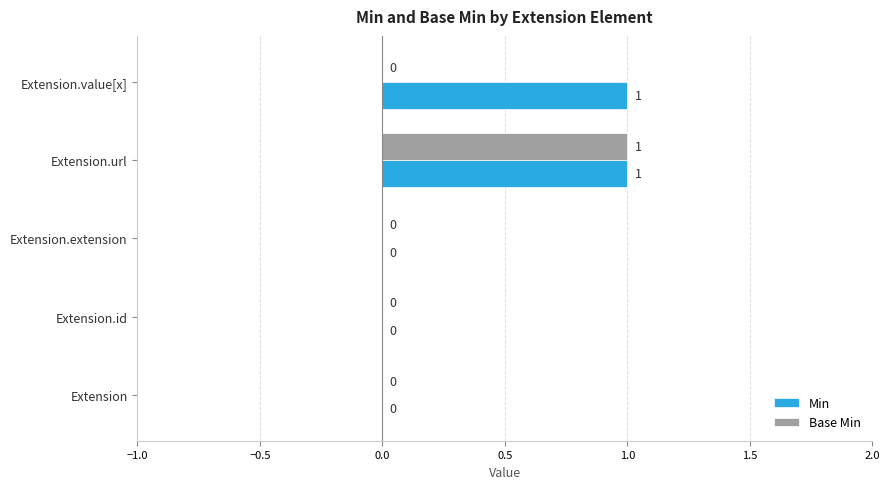

Which series has the largest total across all categories?

Min